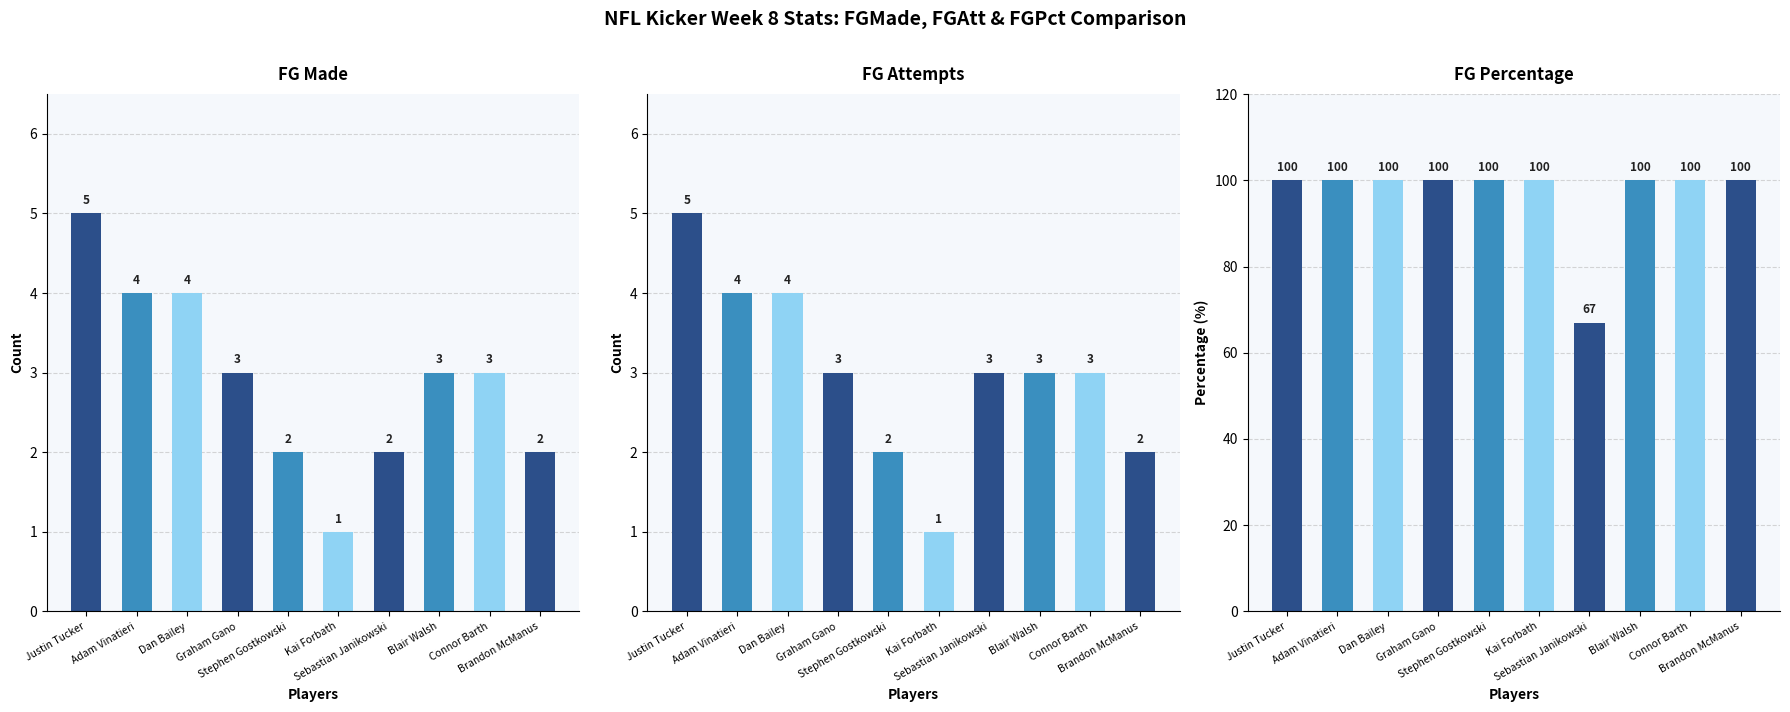

What is the difference between the highest and lowest values at Blair Walsh?

97